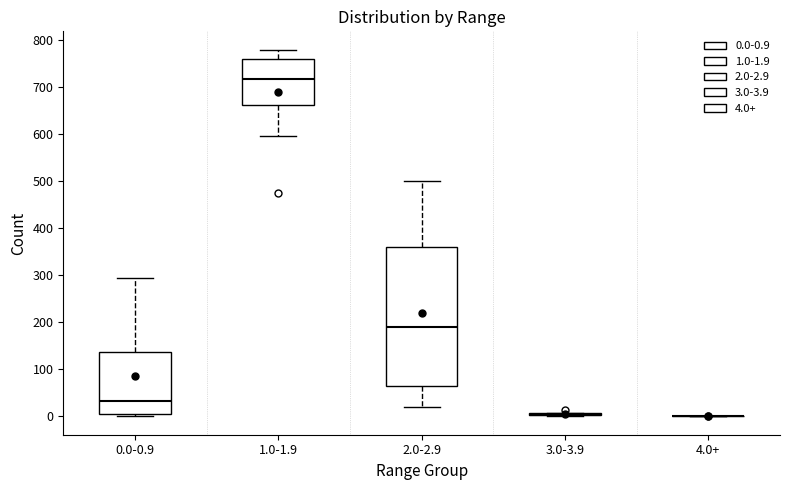

Comparing the boxes themselves (not the whiskers), which one is the tallest?

2.0-2.9